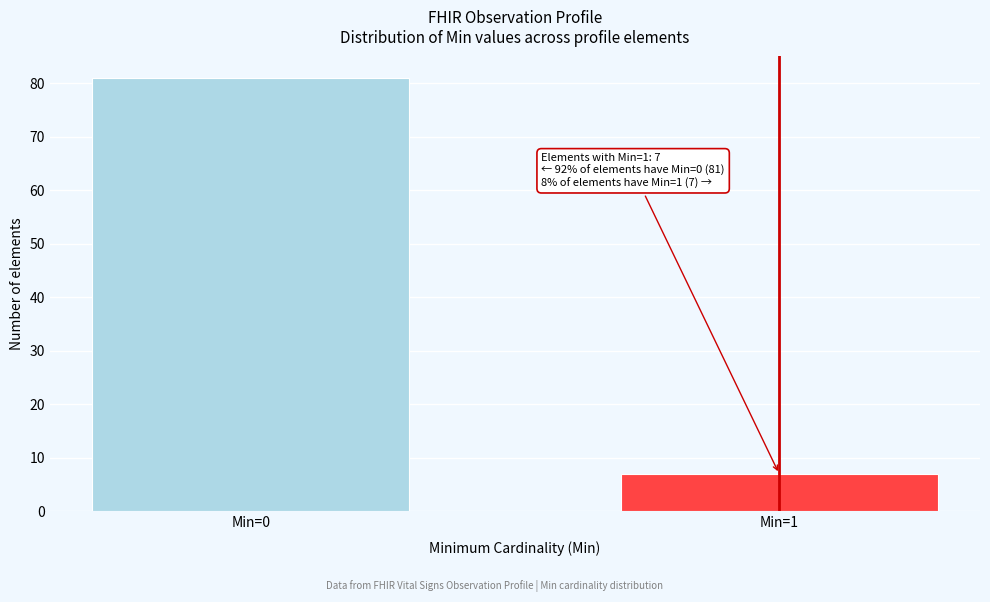

Reading left to right, list all the values displayed in this chart.

Min=0=81	Min=1=7